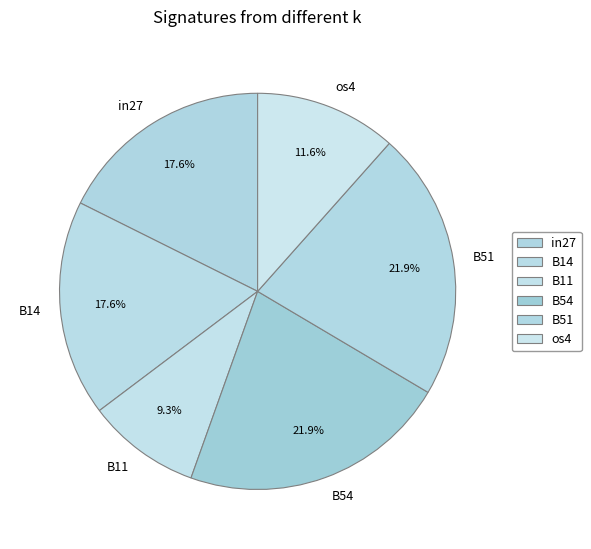

What is the smallest slice in the pie chart?

B11